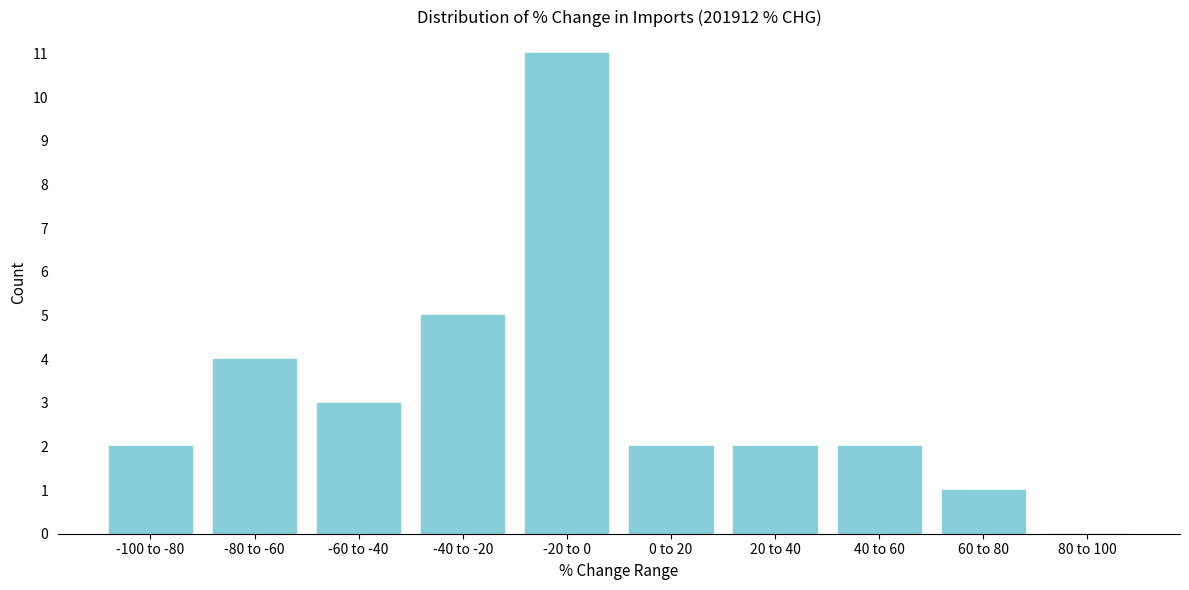

Reading right to left, what are all the values shown in this chart?

80 to 100=0	60 to 80=1	40 to 60=2	20 to 40=2	0 to 20=2	-20 to 0=11	-40 to -20=5	-60 to -40=3	-80 to -60=4	-100 to -80=2